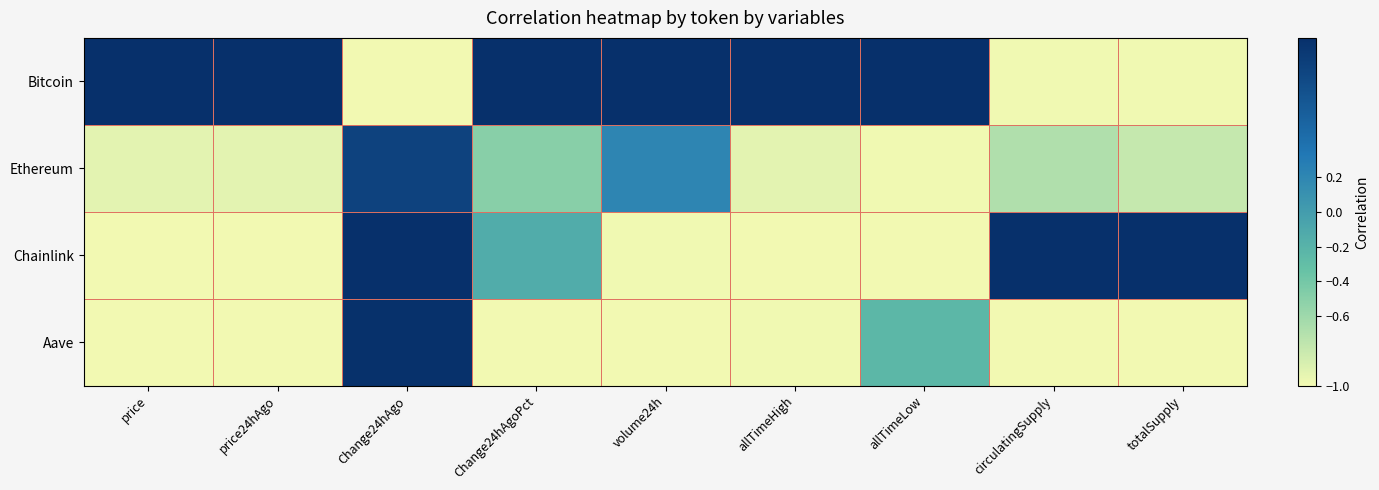

At which category is the sum across all series the highest?

Change24hAgo